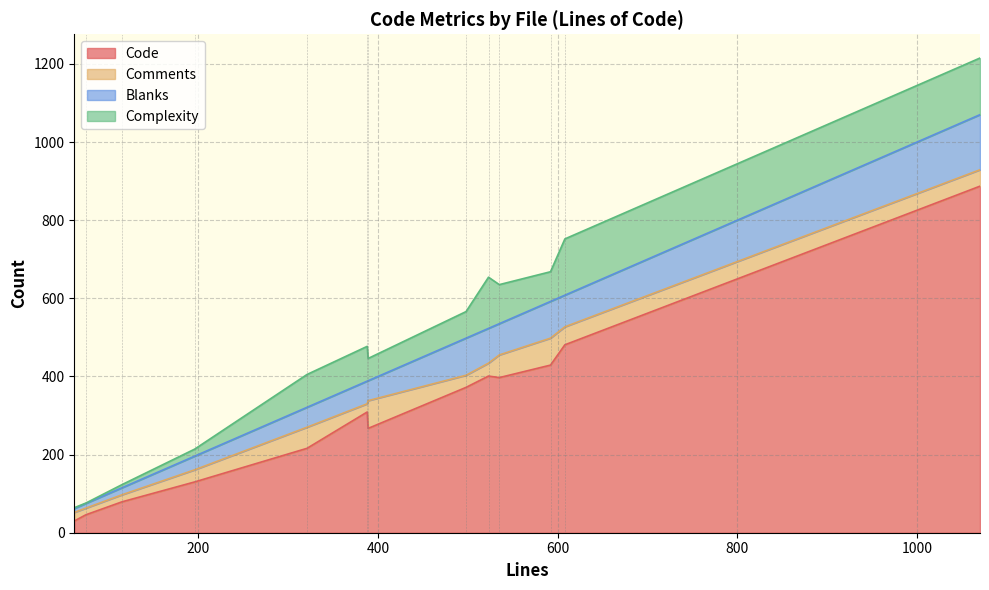

What are all the series names shown in the legend?

Code, Comments, Blanks, Complexity